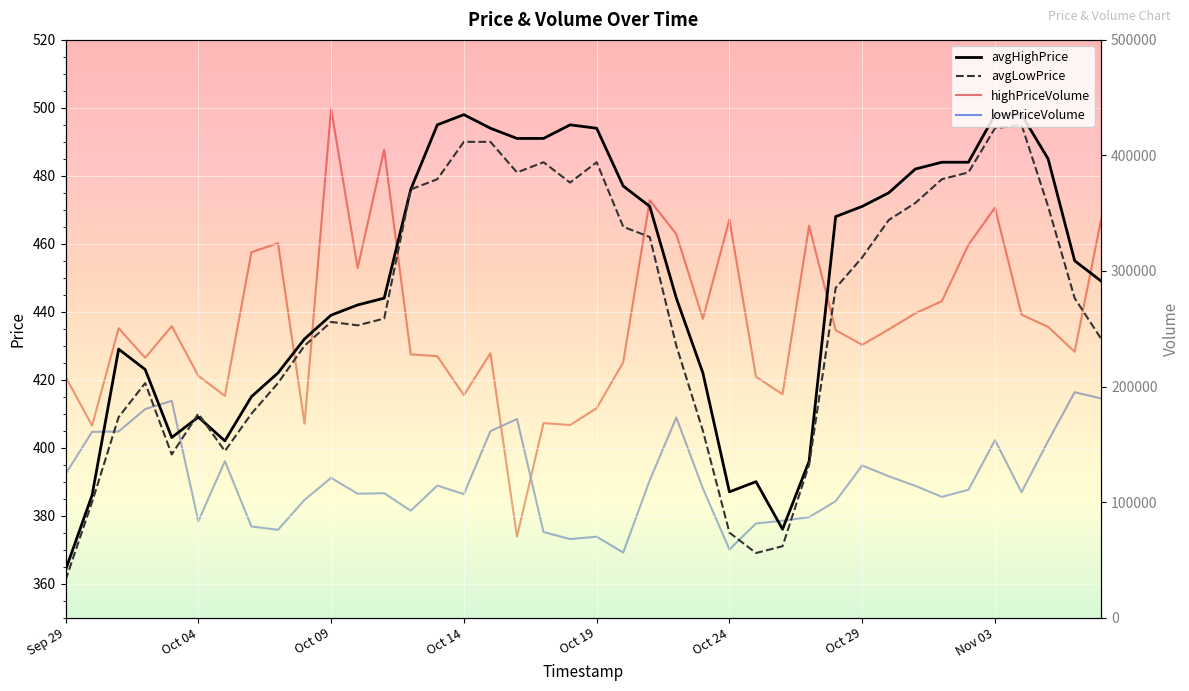

What is the minimum value for avgLowPrice?

361